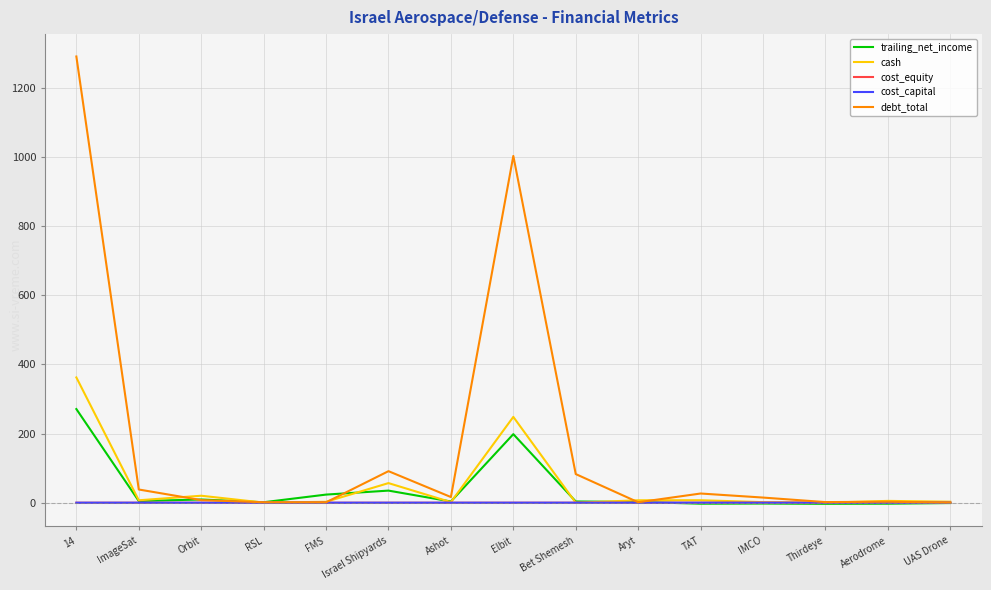

The cost_capital series shows 0.1 at Elbit. True or false?

True